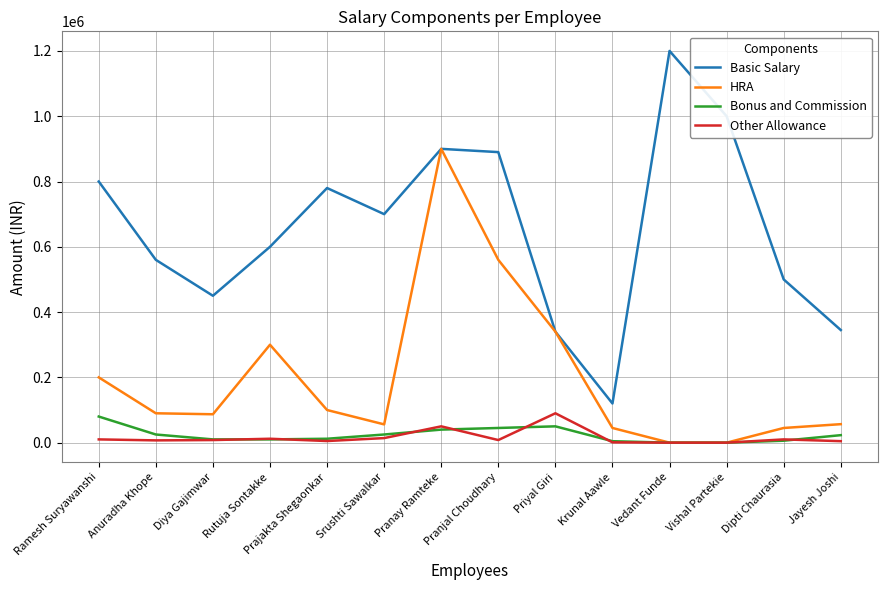

Which series has the largest total across all categories?

Basic Salary